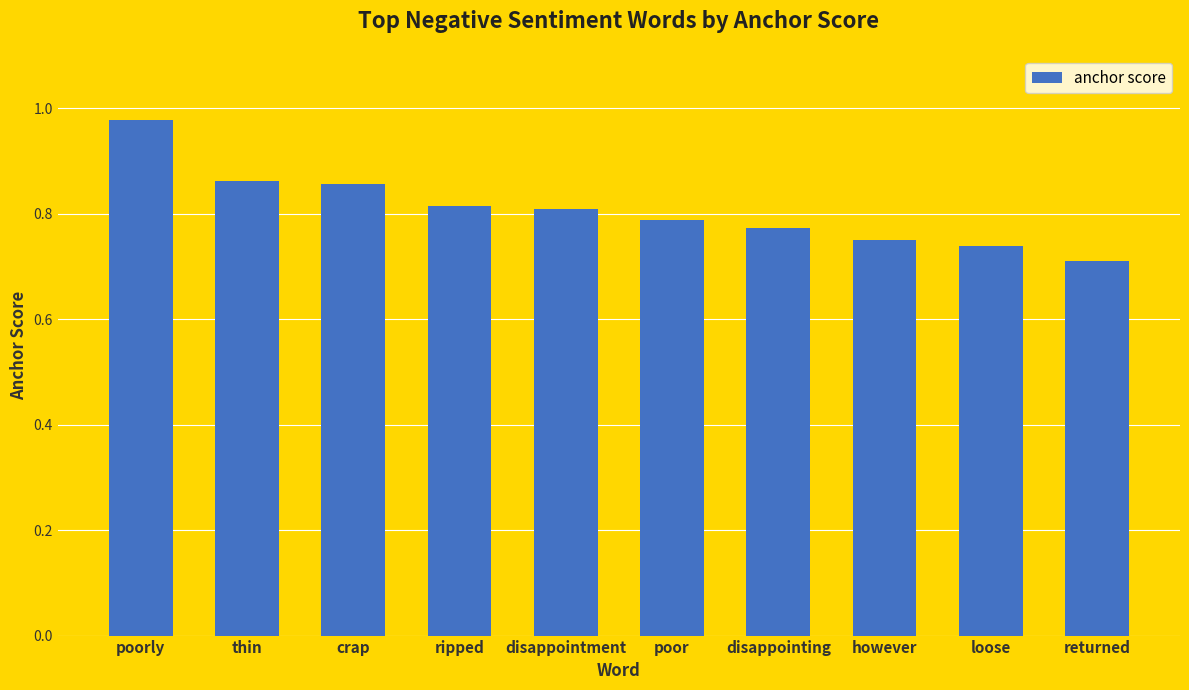

What is the label of the 10th bar from the left?

returned